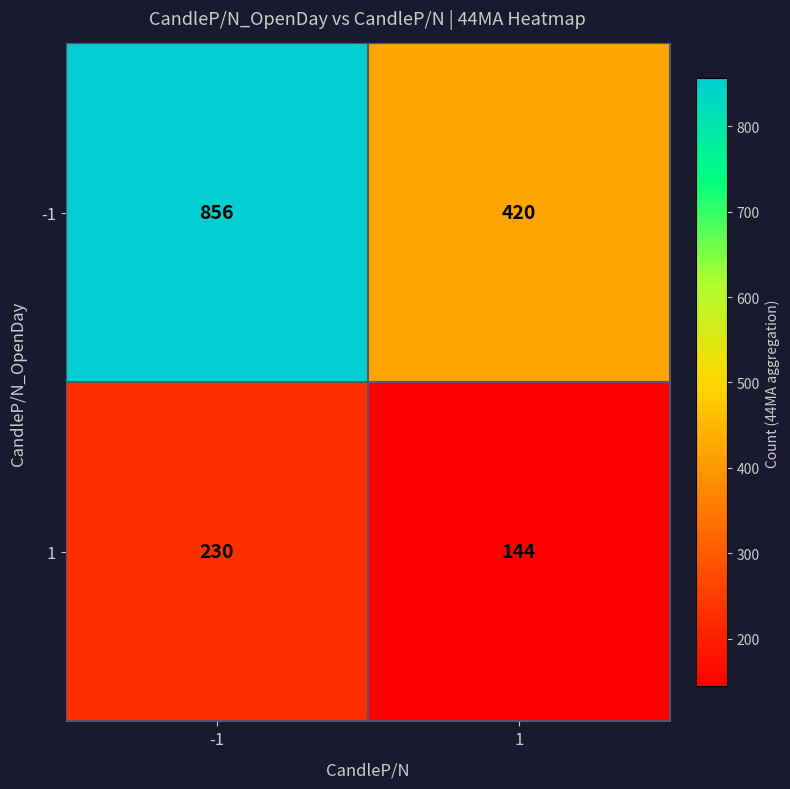

What is the lowest value of the -1 series?

420